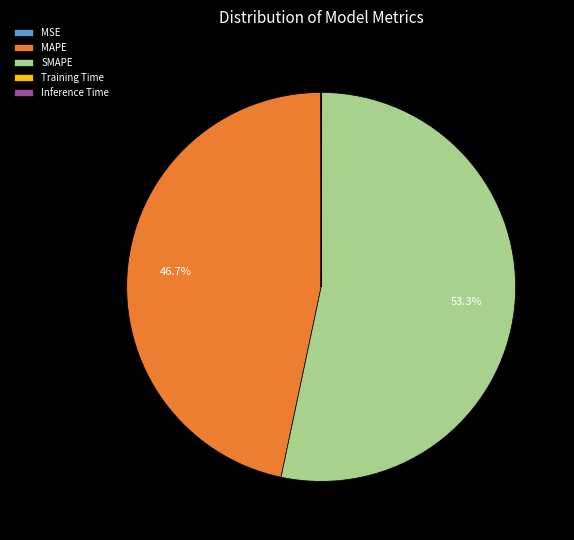

Which slice is the largest?

SMAPE